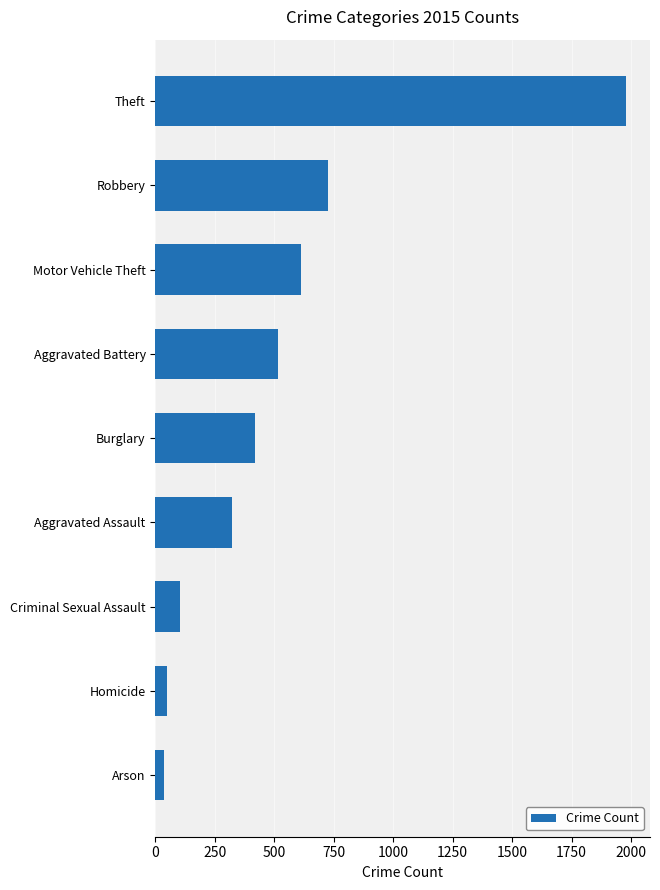

Where is the data nearest to the value 1008?

Robbery